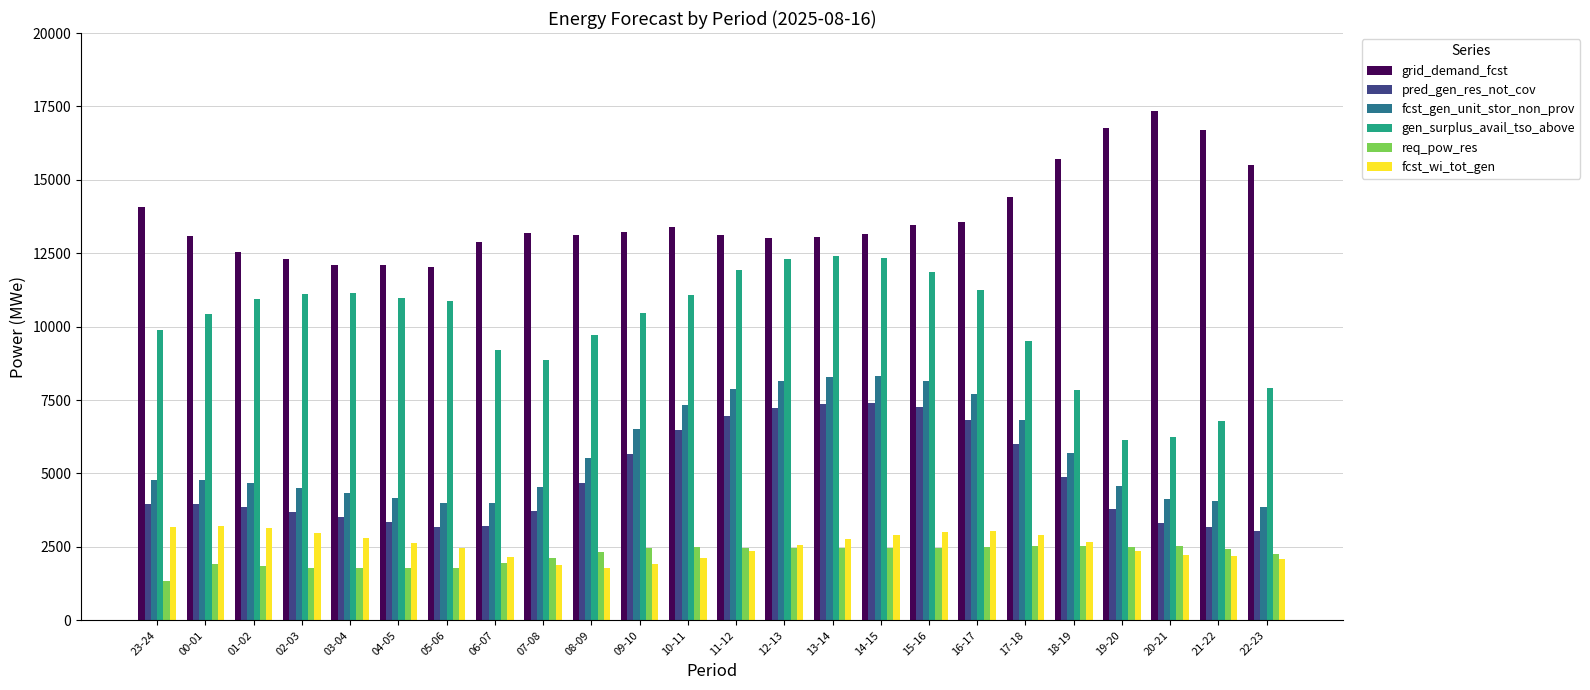

Between 09-10 and 19-20, which series saw the biggest shift?

gen_surplus_avail_tso_above